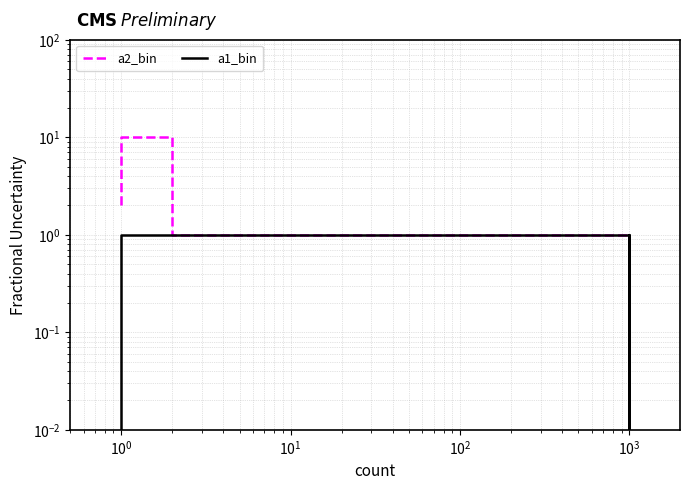

How many values in the a2_bin series exceed 2?

1